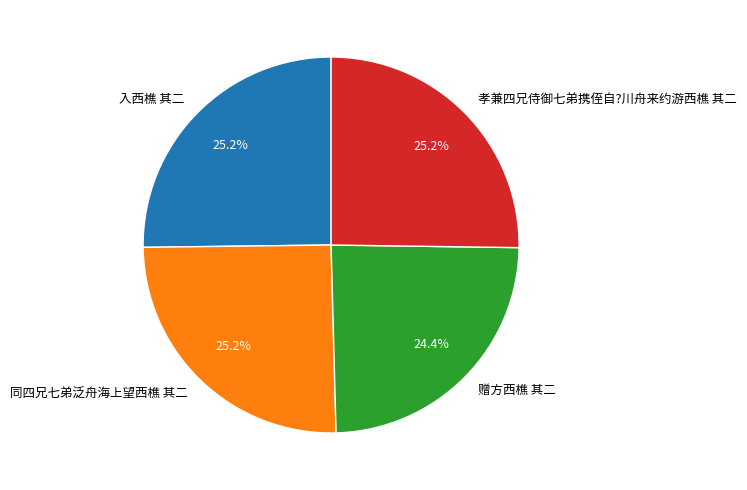

Between 赠方西樵 其二 and 孝兼四兄侍御七弟携侄自?川舟来约游西樵 其二, which is larger?

孝兼四兄侍御七弟携侄自?川舟来约游西樵 其二